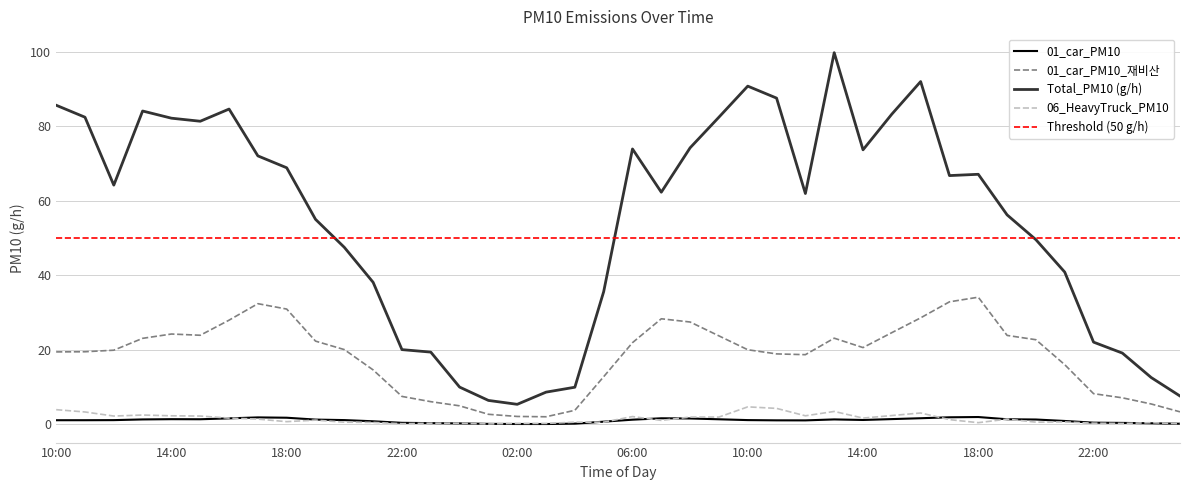

True or false: Total_PM10 (g/h) has more than 2 points higher than both neighbors.

True